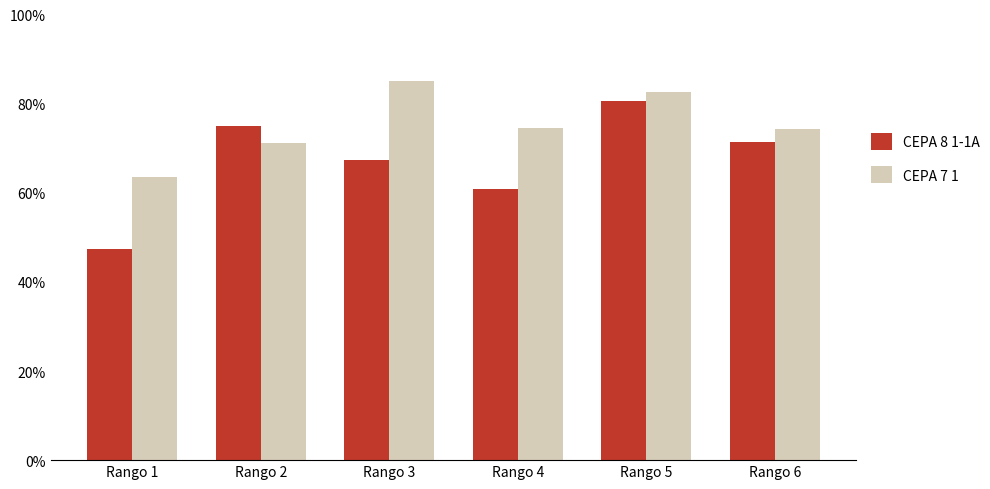

Is the value of CEPA 7 1 at Rango 1 greater than the value of CEPA 8 1-1A at Rango 5?

No